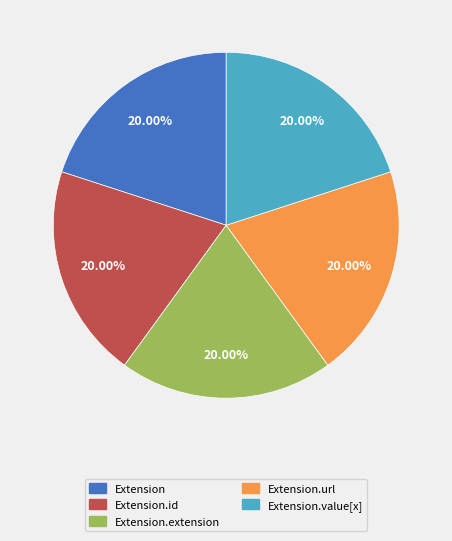

Is there a majority slice in this chart?

No